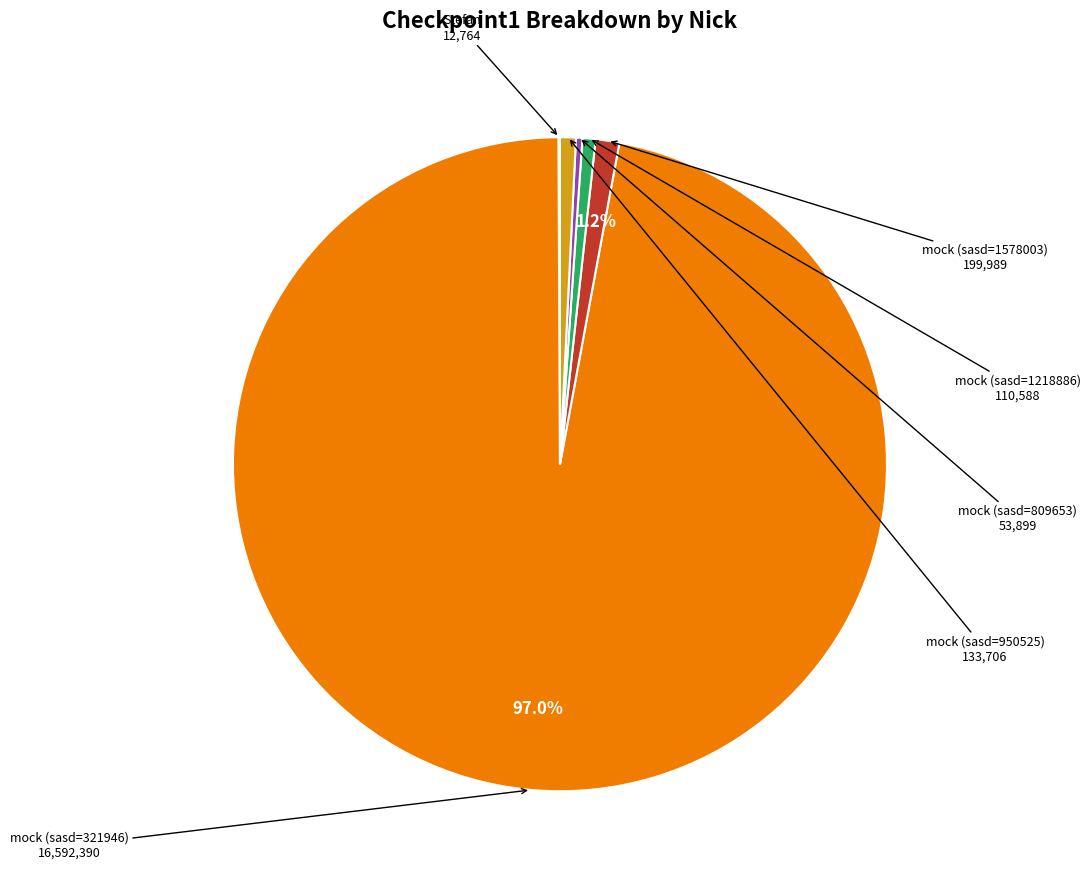

Does any single category account for the majority?

Yes